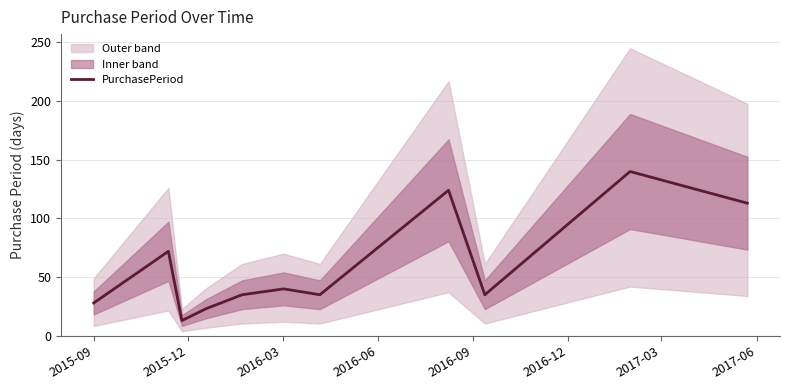

What is the minimum value shown in the chart?

13